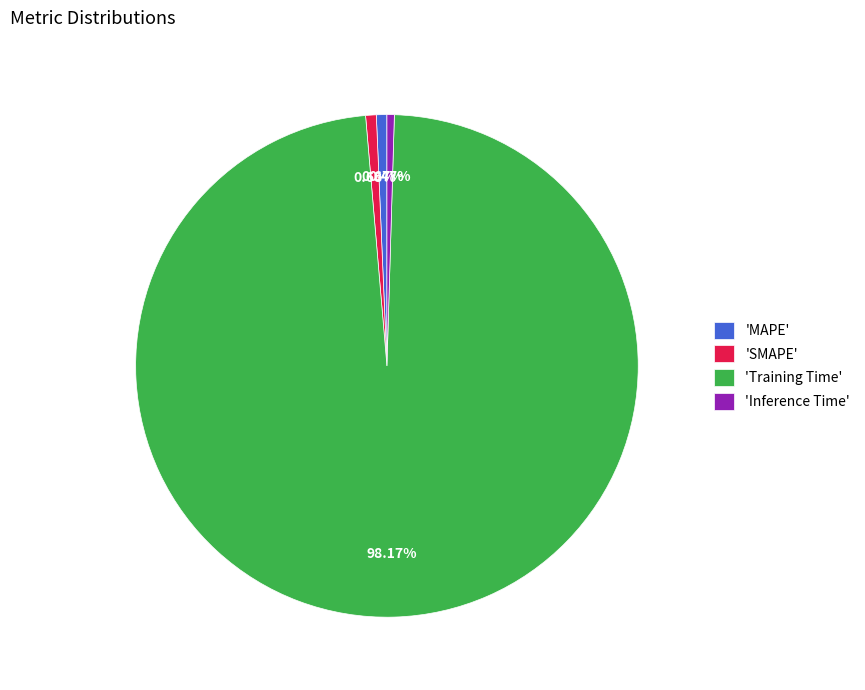

Is the sum of 'MAPE' and 'Inference Time' greater than half?

No